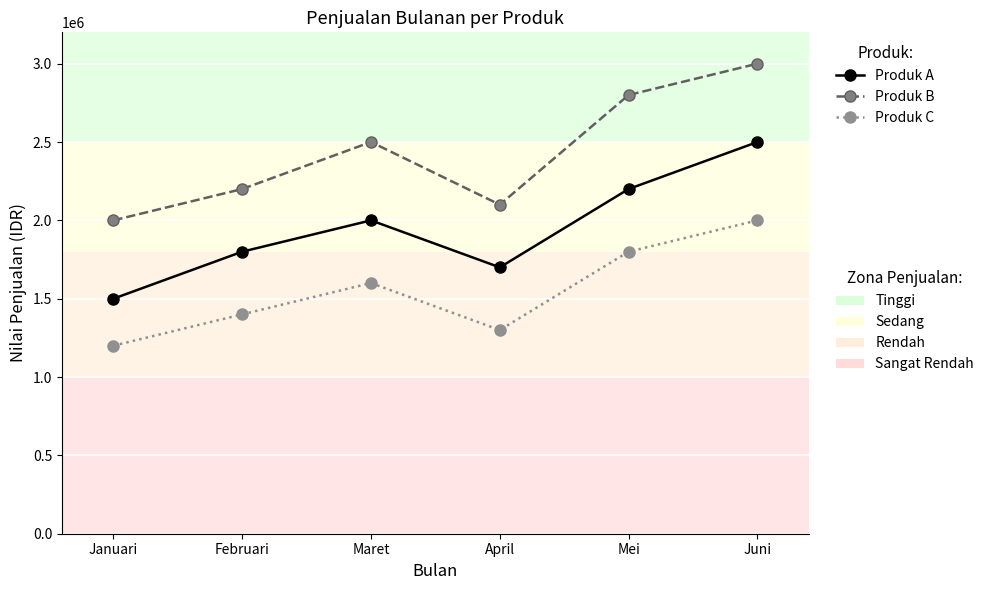

What is the total value across all series at April?

5100000